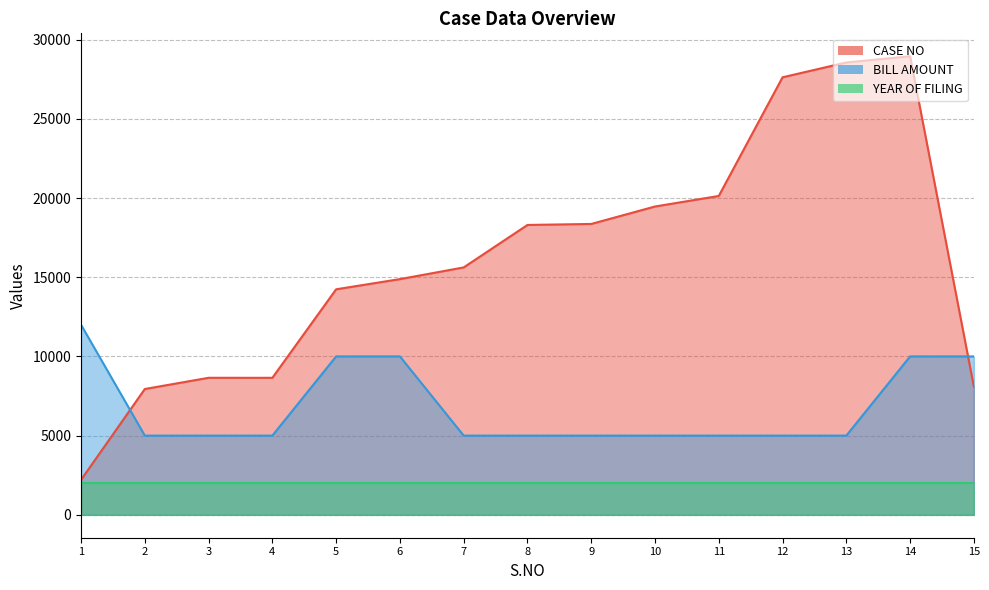

True or false: CASE NO has a value of 7942 at 2.

True